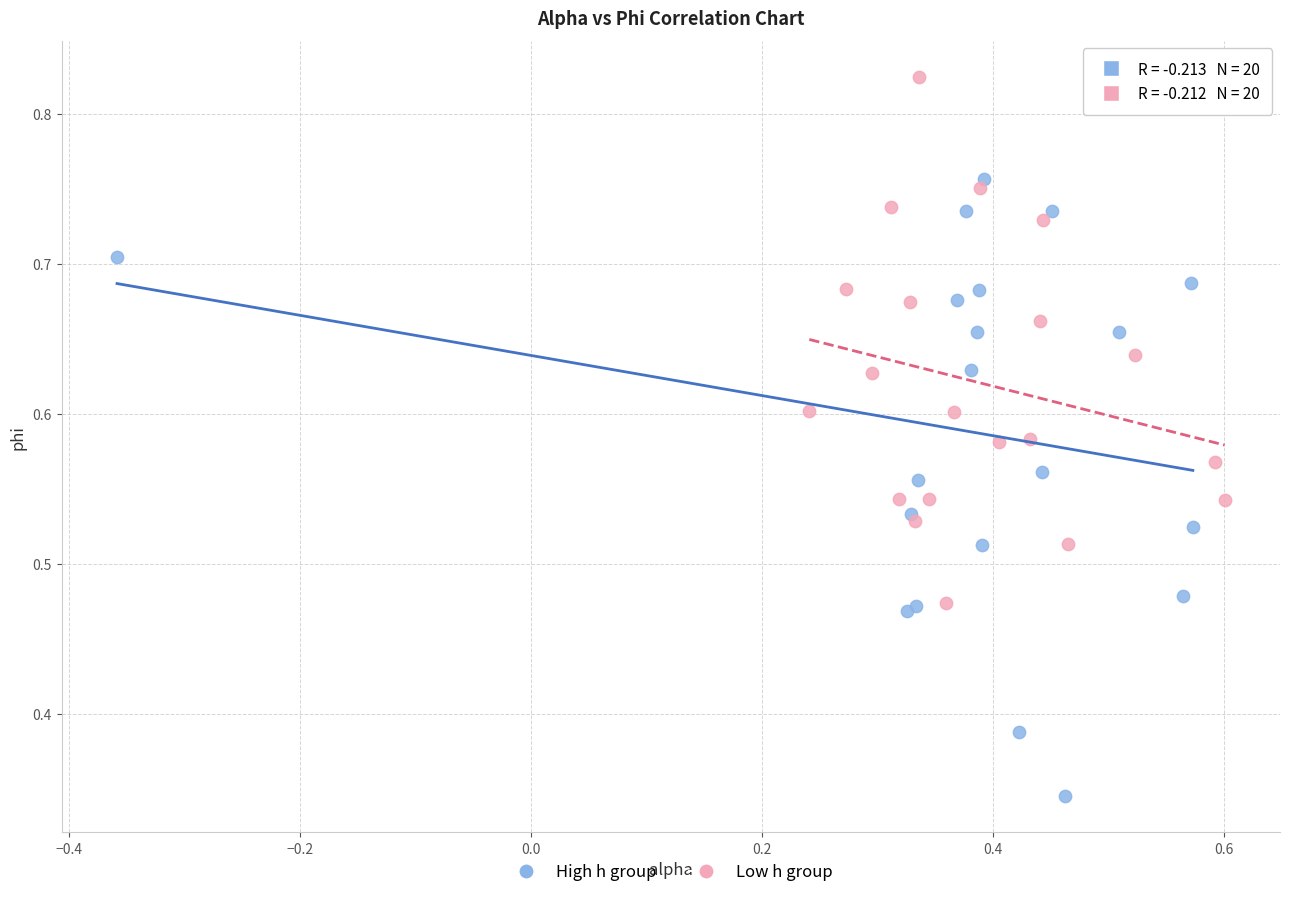

Which series has the widest spread of Y values?

High h group